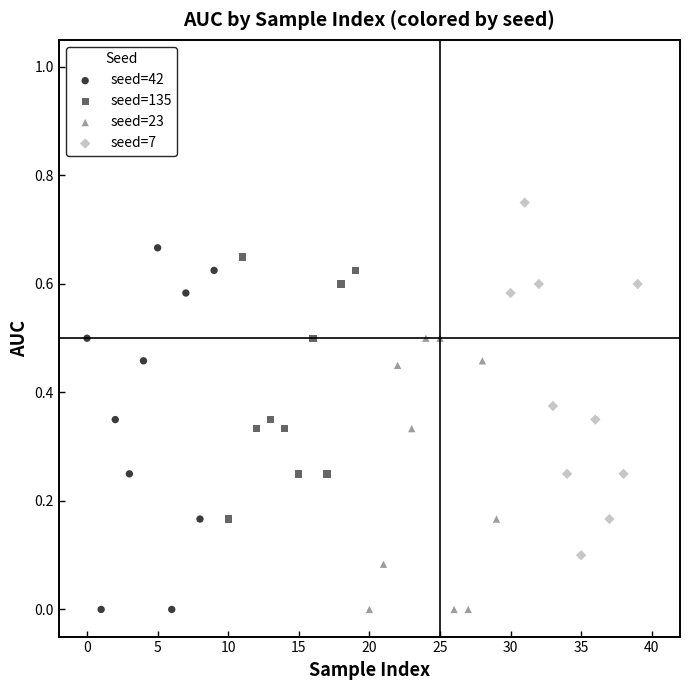

What are all the series names shown in the legend?

seed=42, seed=135, seed=23, seed=7